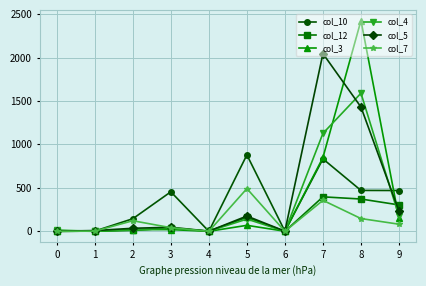

Which series has the largest total across all categories?

col_5